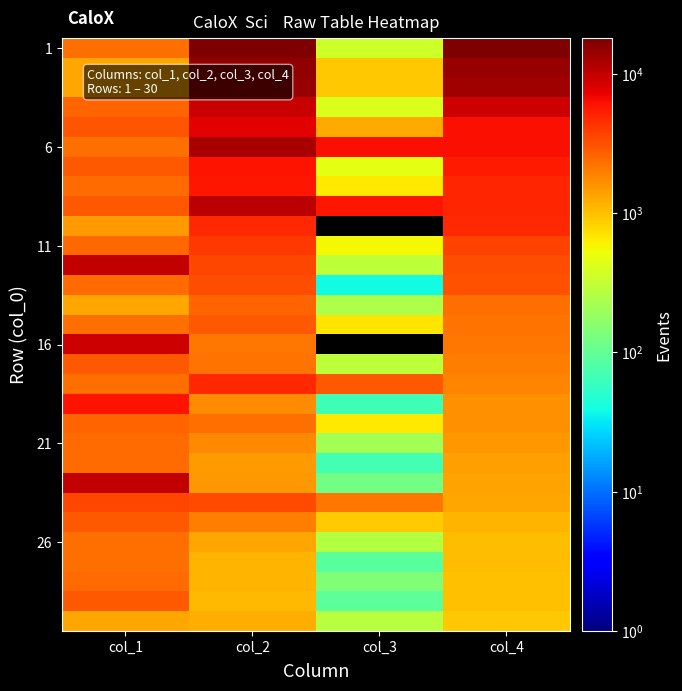

Between col_4 and col_2, which is larger?

col_2